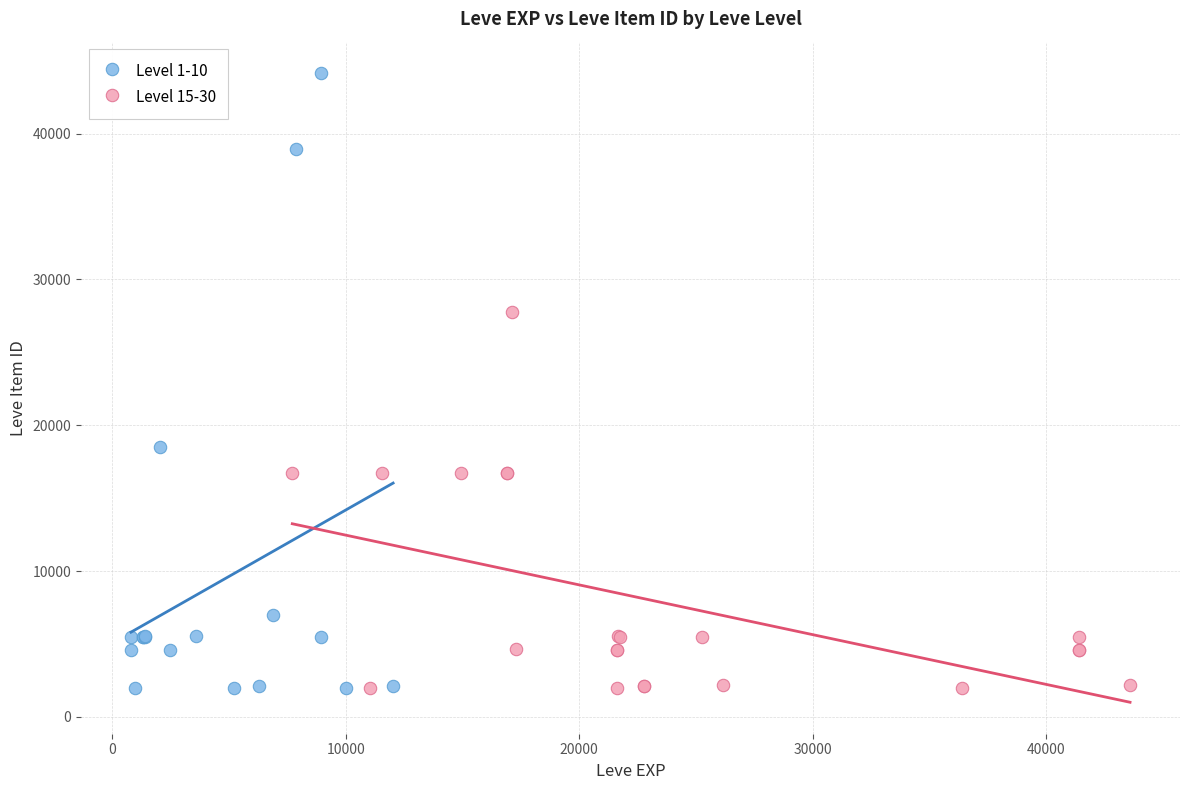

Which series has the largest Y range (max minus min)?

Level 1-10